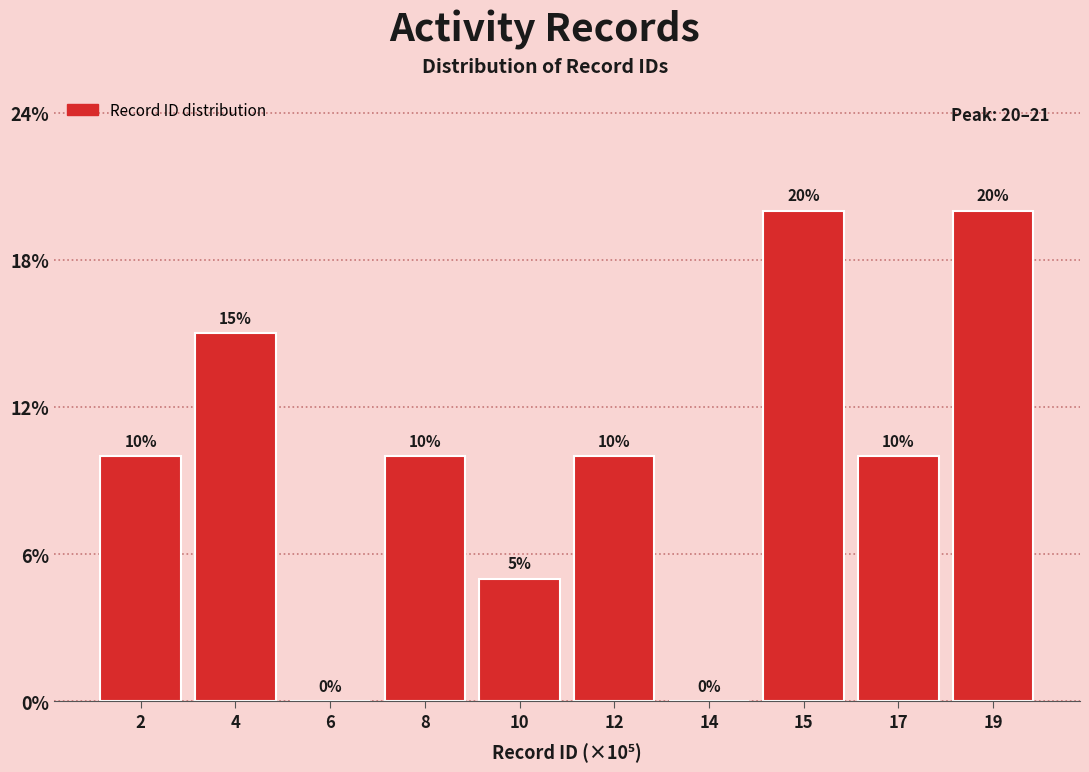

Are the bars horizontal?

No